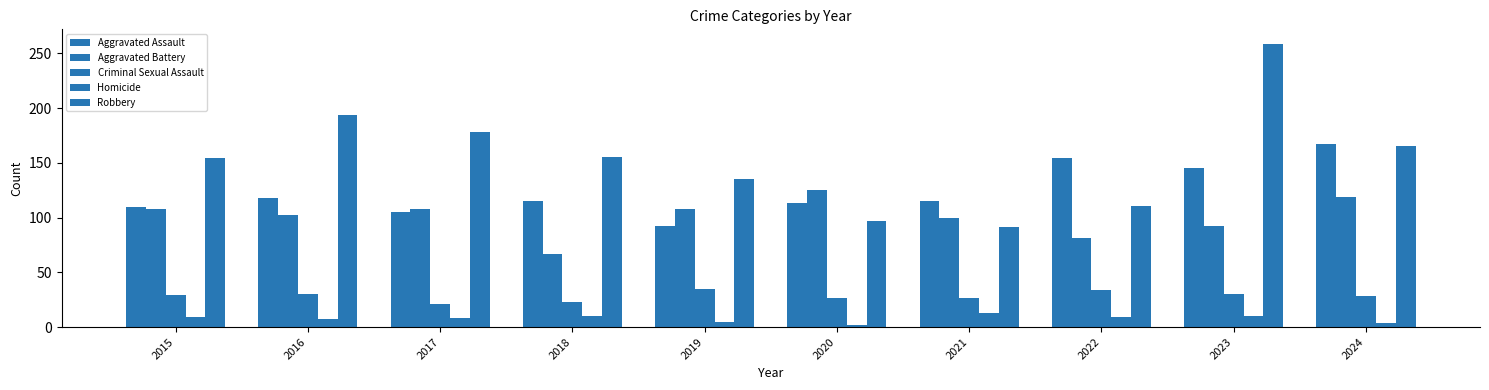

Count the number of data series in this chart.

5